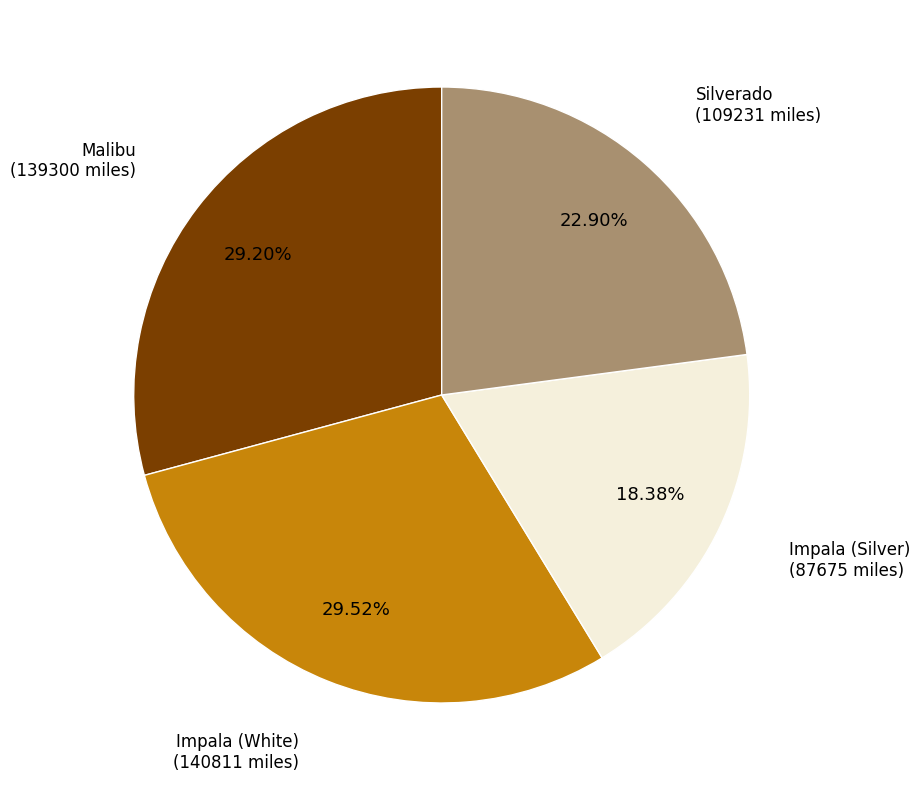

How many segments does this pie chart have?

4